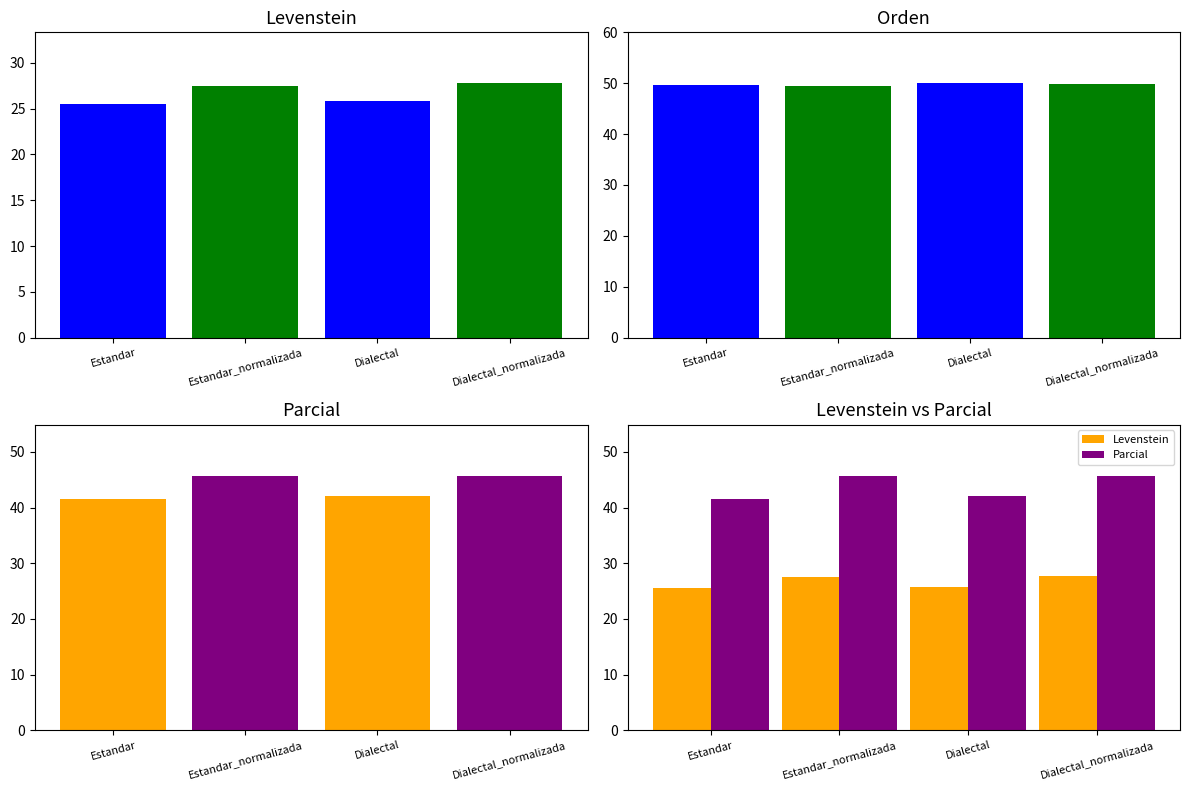

List the series in order of their overall mean, highest first.

Orden, Parcial, Levenstein